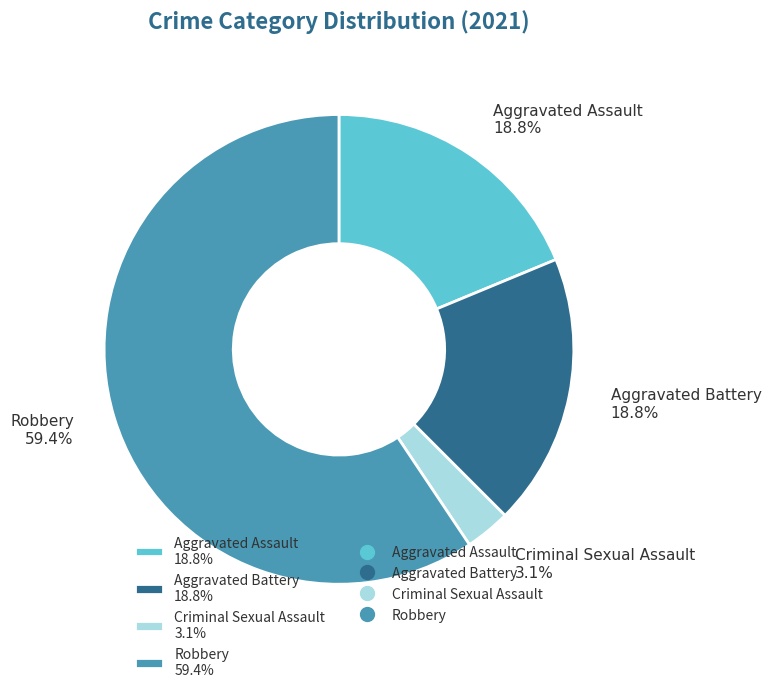

Do Aggravated Assault 18.8% and Aggravated Battery 18.8% together represent more than half of the pie?

No